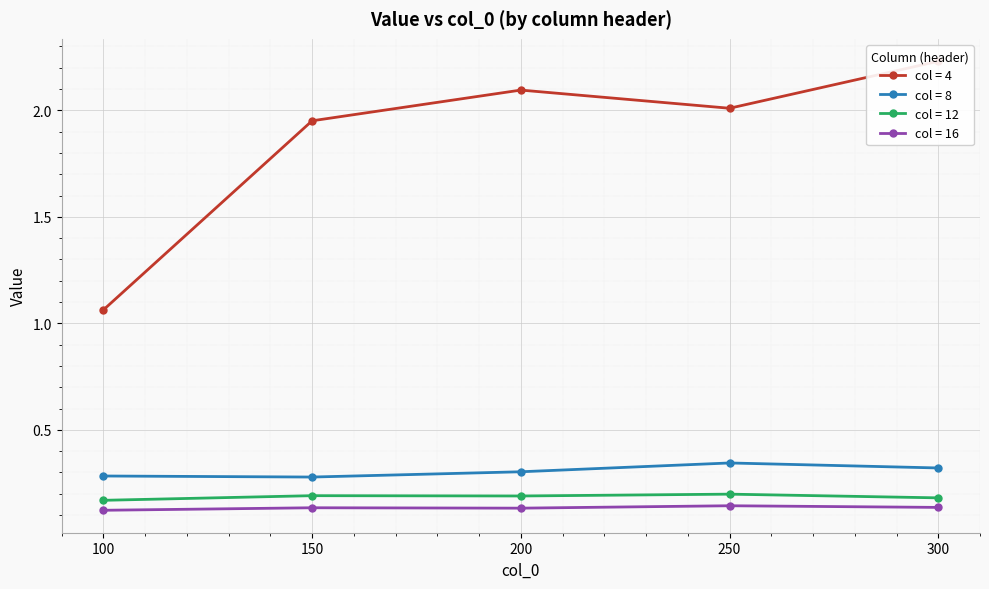

List the series in order of their peak value, highest first.

4, 8, 12, 16